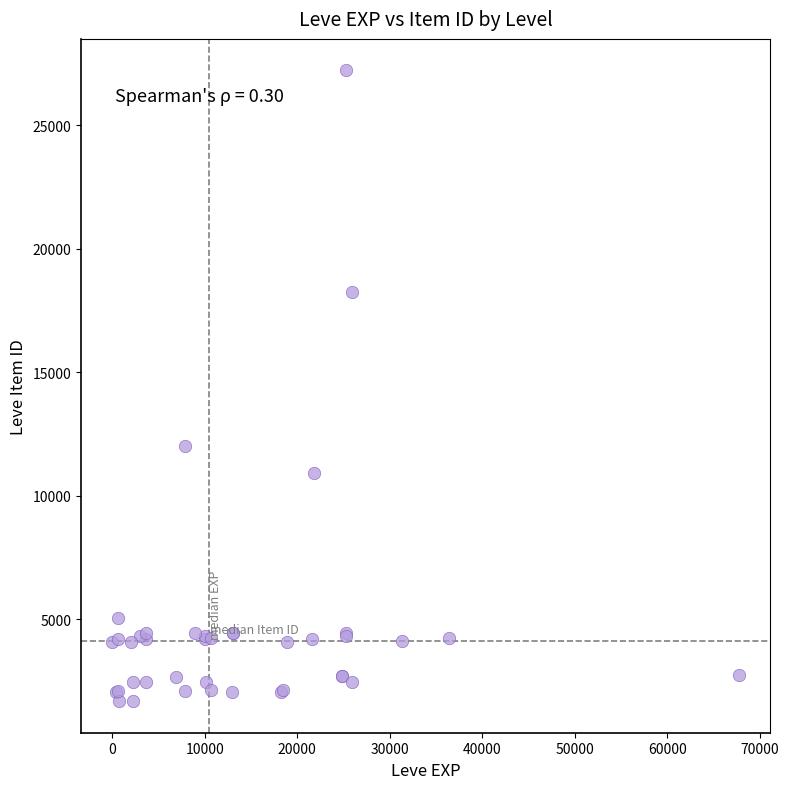

What Y value in the scatter plot is closest to 14448?

12018